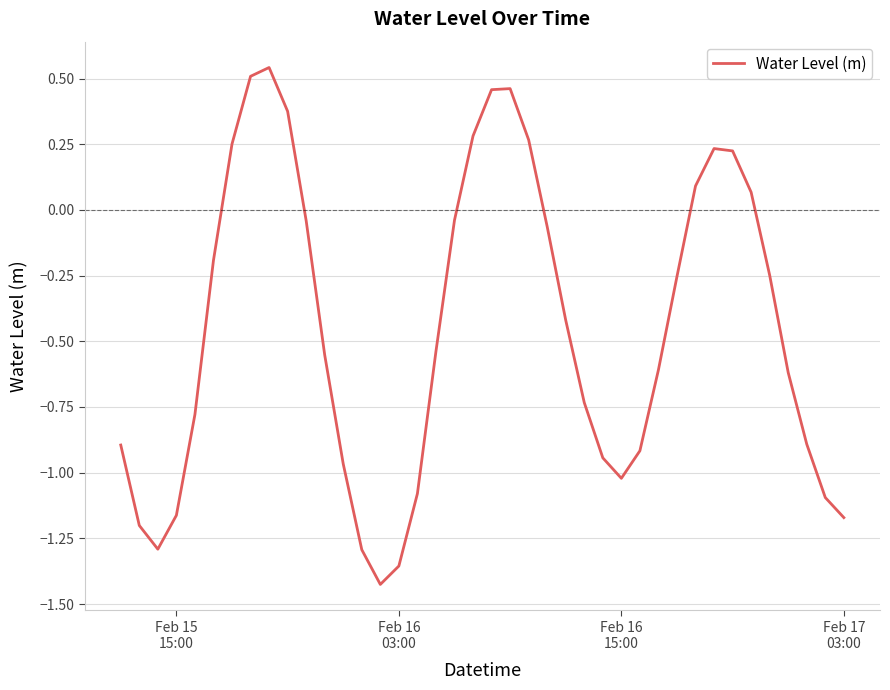

How many values are below 0?

28